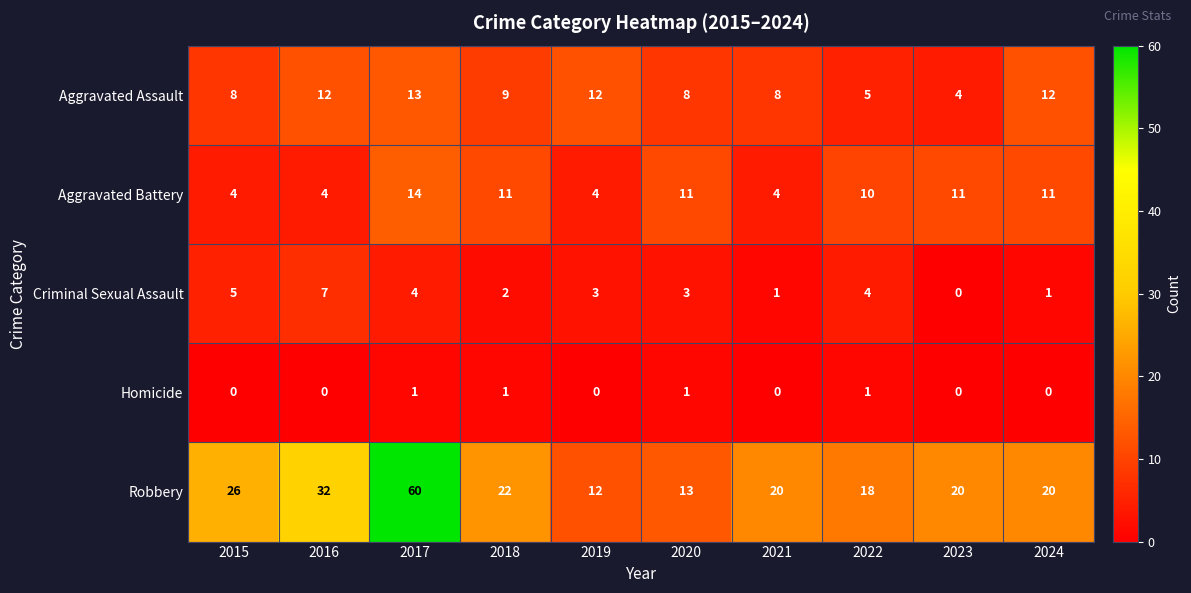

True or false: Homicide has a value of 0 at 2023.

True